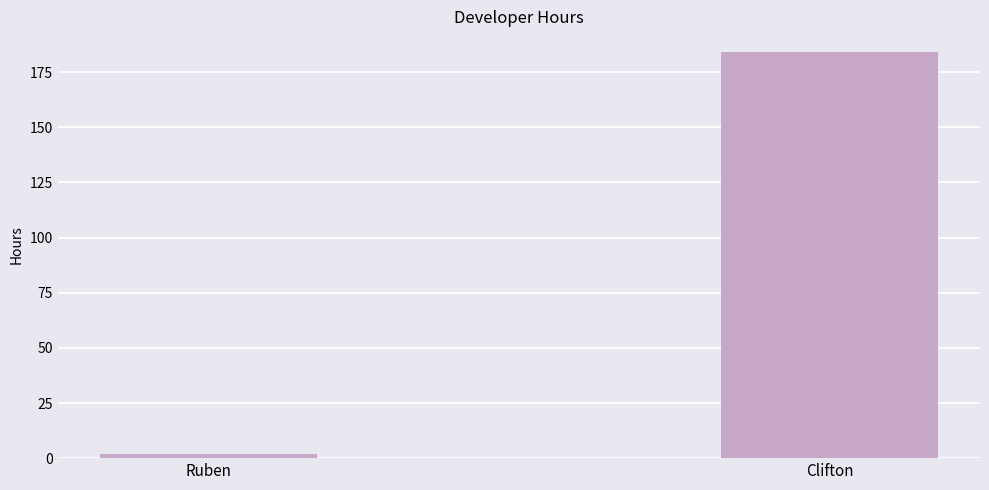

At which label is the value closest to 93?

Ruben